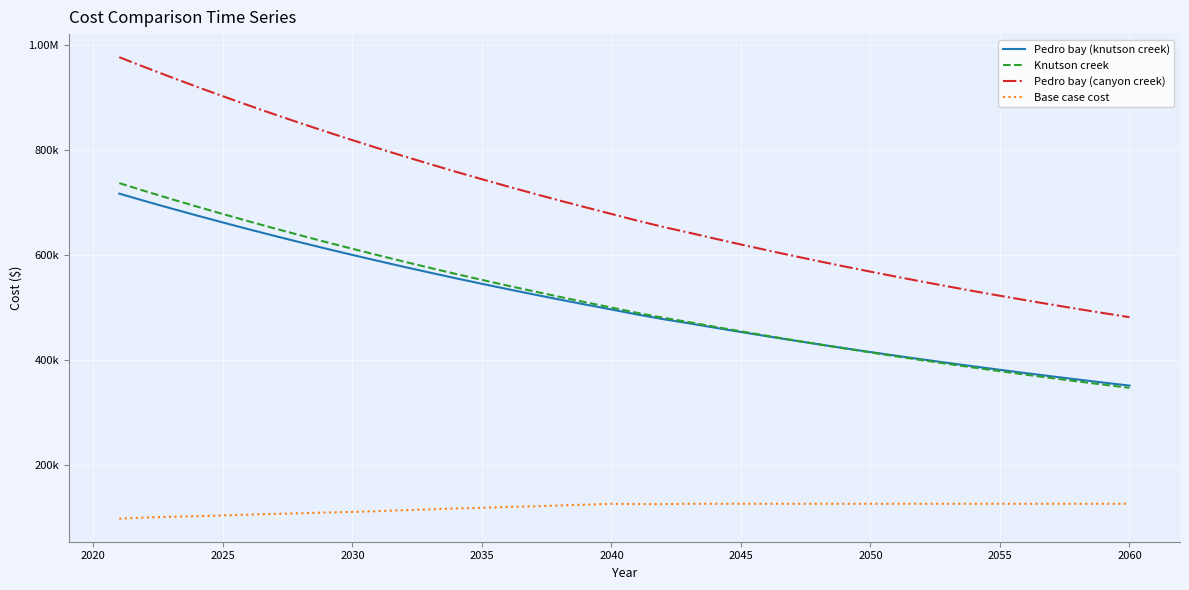

What are all the series names shown in the legend?

Pedro bay (knutson creek), Knutson creek, Pedro bay (canyon creek), Base case cost